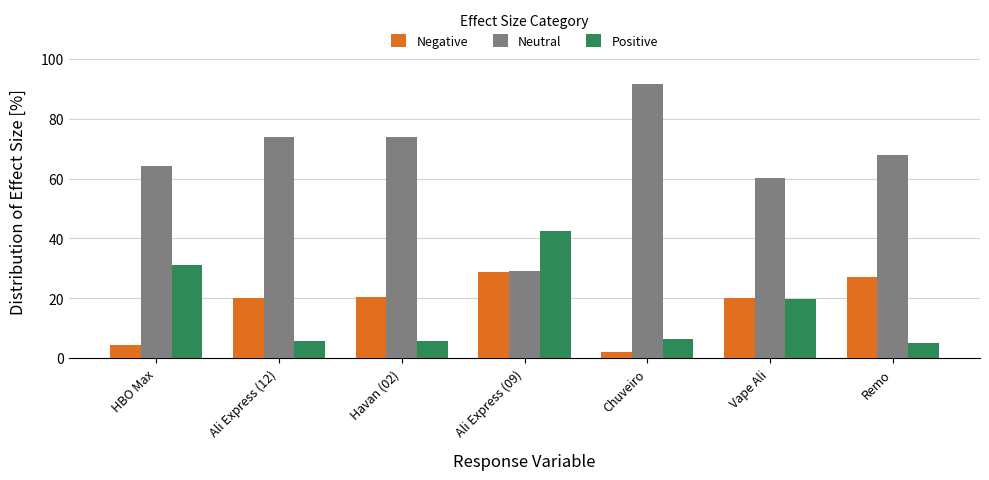

What is the maximum value shown in the chart?

91.7